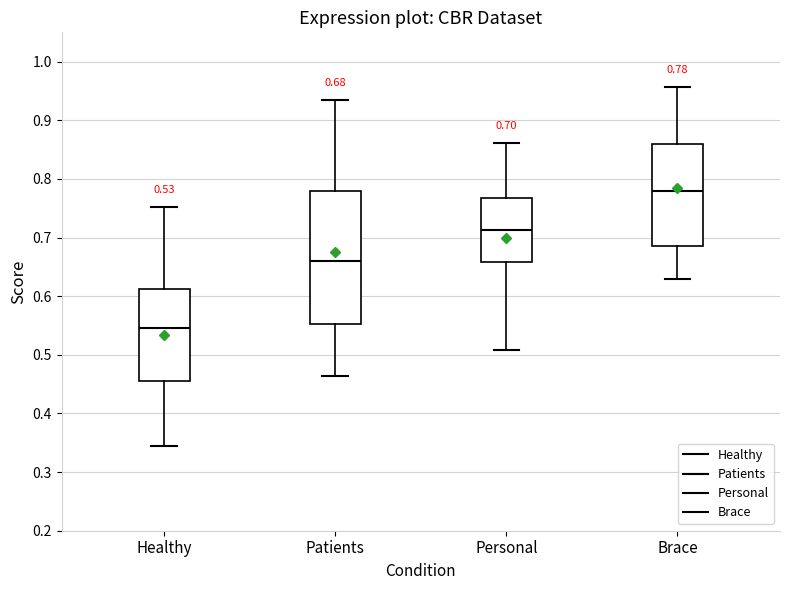

Which box has the highest median line?

Brace